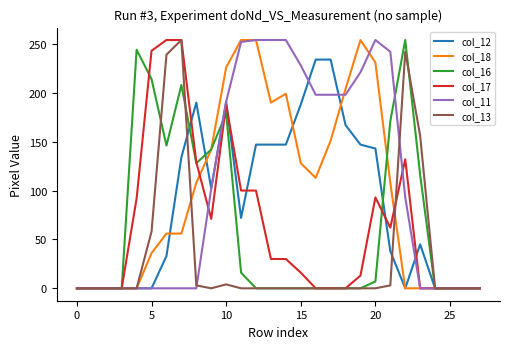

True or false: col_11 and col_17 cross at least once.

True